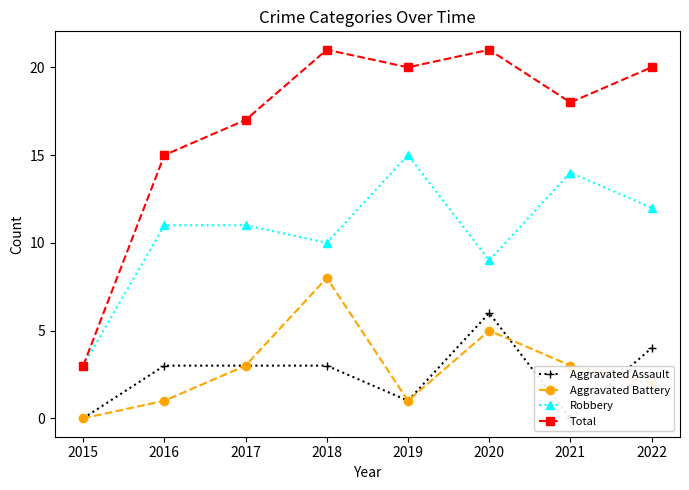

Which has a higher value, 2019 or 2020?

2020